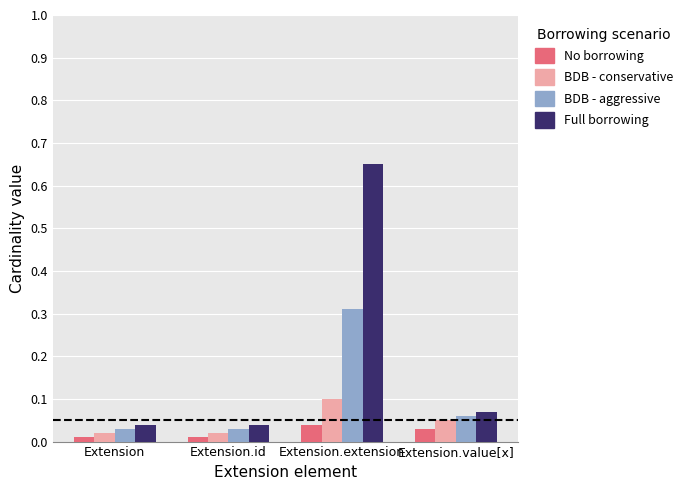

At how many categories does at least one series exceed 0?

4